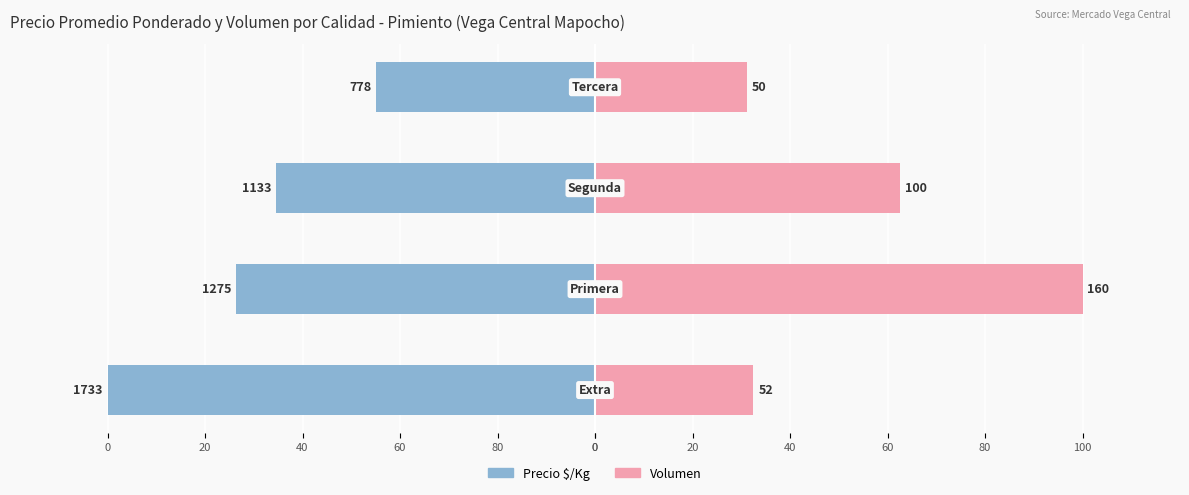

Reading right to left, extract all data points from this chart.

Precio $/Kg: 40=-44.9	60=-65.4	80=-73.6	0=-100.0
Volumen: 40=31.2	60=62.5	80=100.0	0=32.5